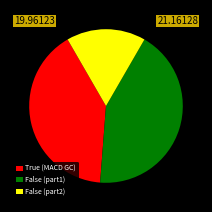

Is the sum of False (part2) and False (part1) greater than half?

Yes